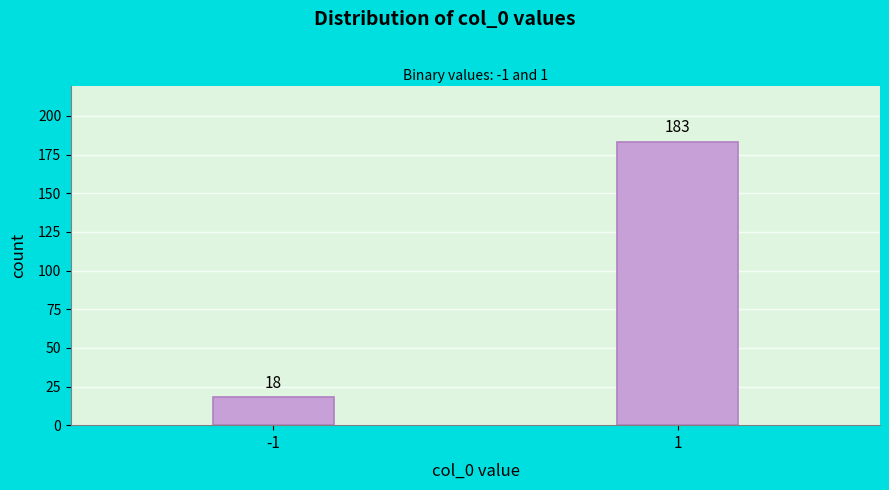

Reading right to left, transcribe all the data shown in this chart.

1=183	-1=18